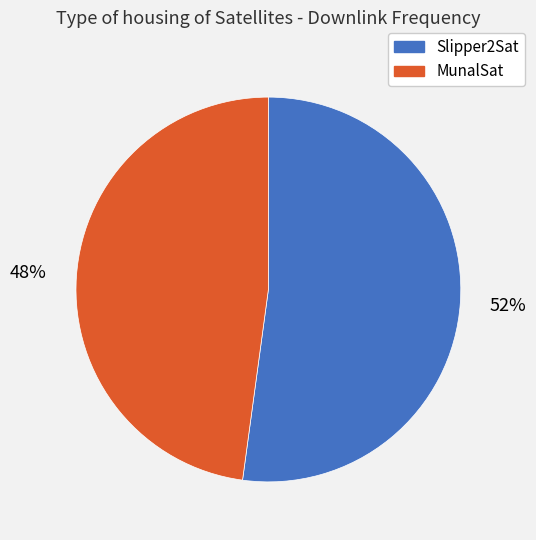

To the nearest percent, what is the difference between the Slipper2Sat and MunalSat slice percentages?

4%